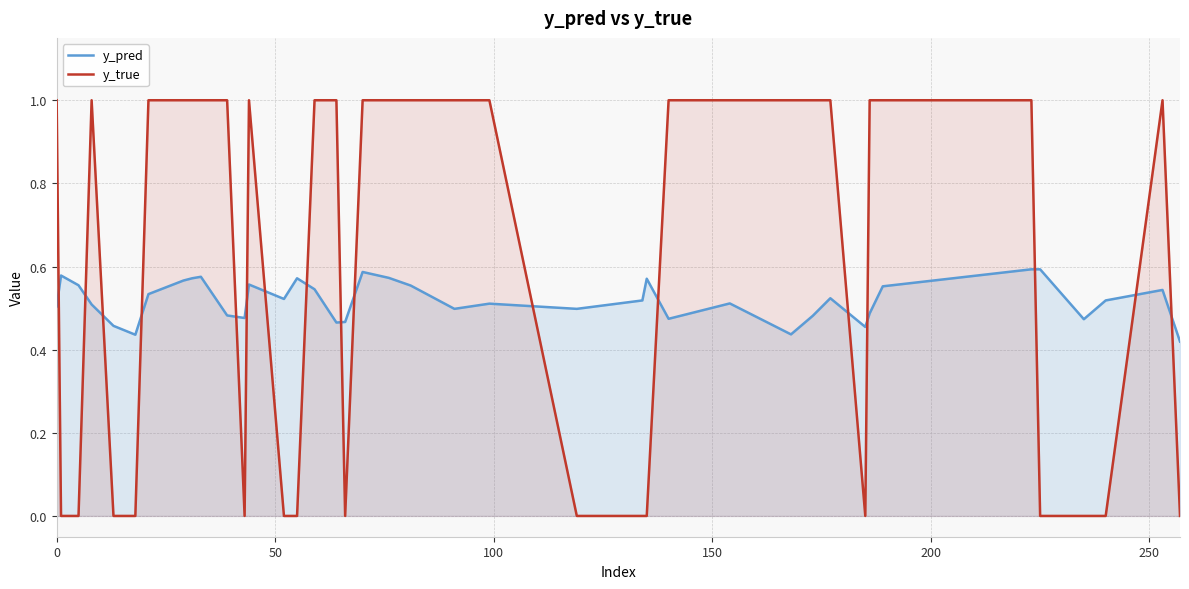

How many y_true values are between 0 and 1?

40